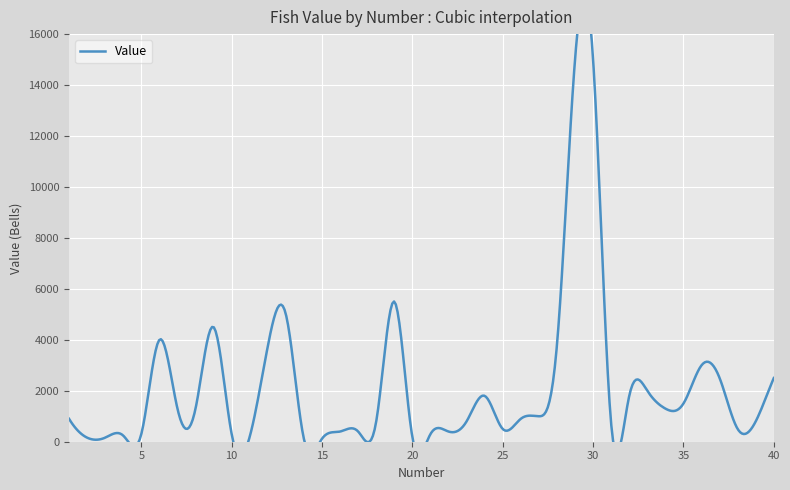

Reading left to right, extract all data points from this chart.

900	160	160	240	300	4000	1300	1300	4500	300	200	3750	5000	100	120	400	400	800	5500	180	300	400	800	1800	500	900	1000	3800	15000	15000	700	1800	2000	1300	1500	3000	2500	500	800	2500